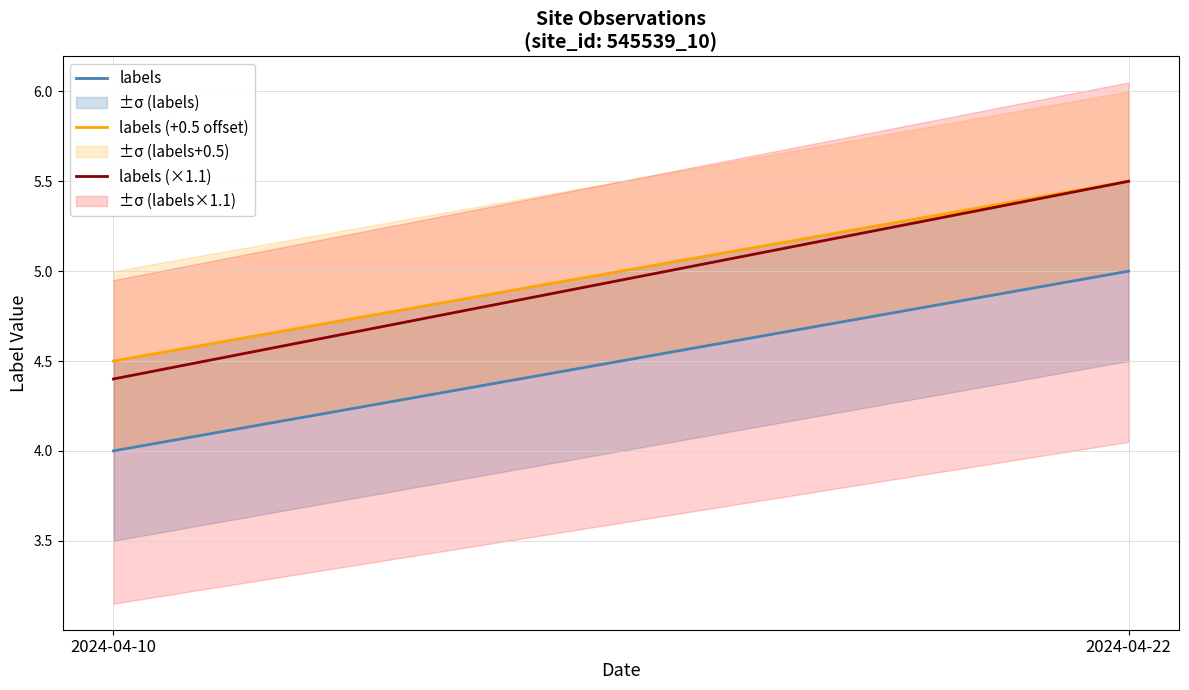

What is the difference between the maximum and minimum values in the labels (+0.5 offset) series?

1.0